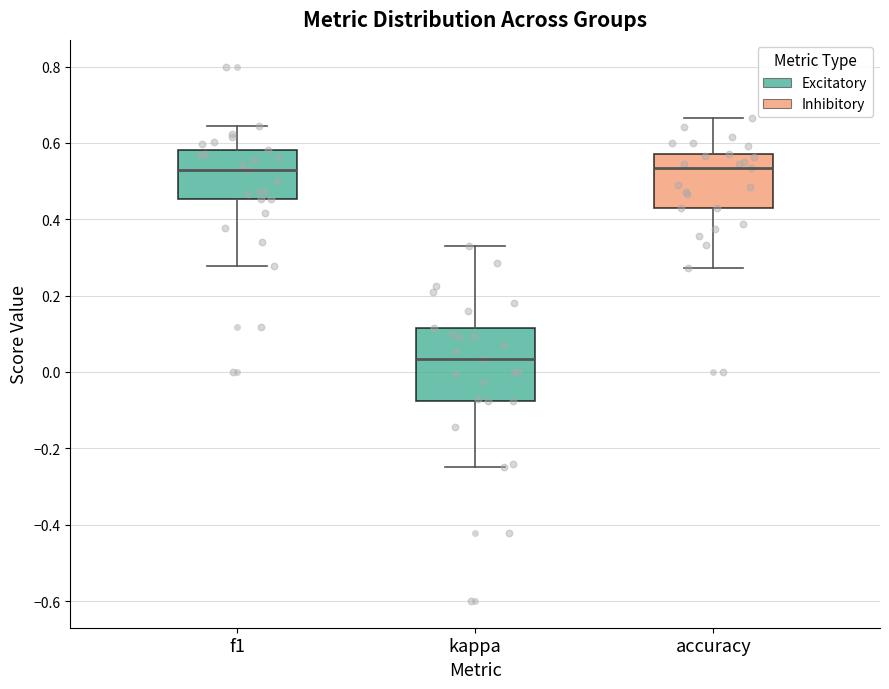

Comparing the boxes themselves (not the whiskers), which one is the tallest?

kappa